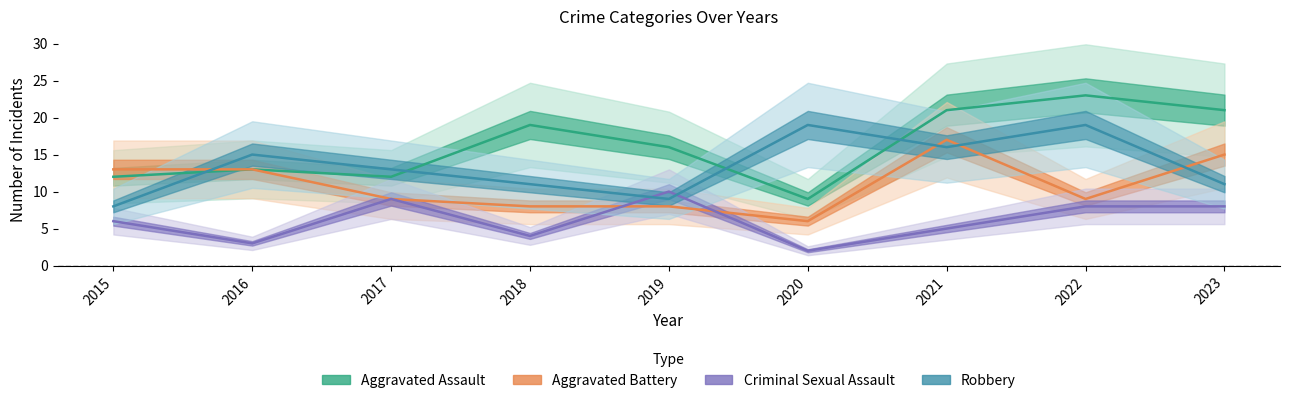

Reading left to right, what are all the values shown in this chart?

Aggravated Assault: 12	13	12	19	16	9	21	23	21
Aggravated Battery: 13	13	9	8	8	6	17	9	15
Criminal Sexual Assault: 6	3	9	4	10	2	5	8	8
Robbery: 8	15	13	11	9	19	16	19	11